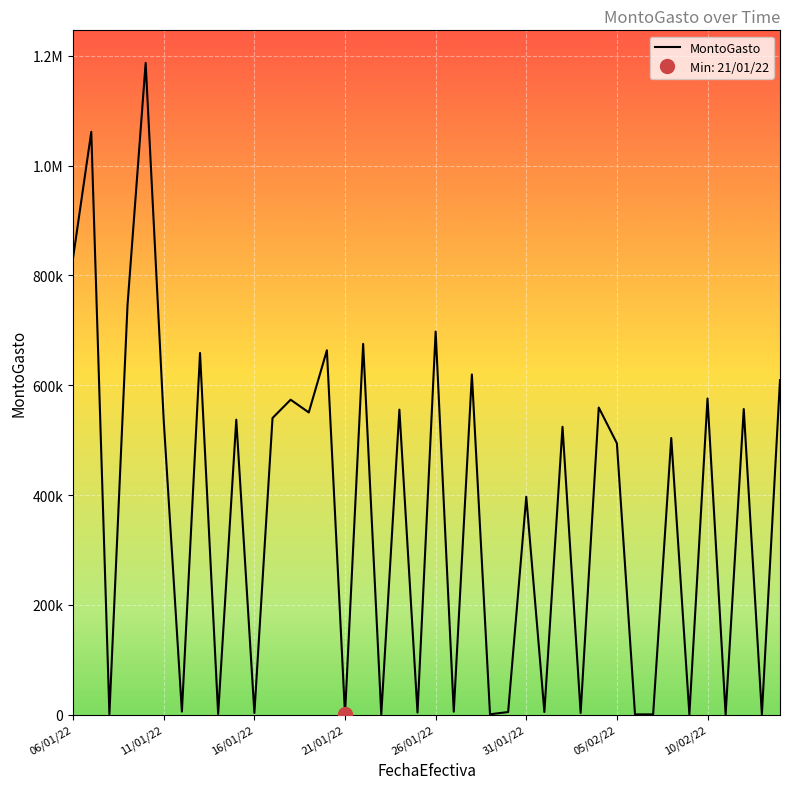

What is the label of the 25th point from the right?

21/01/22